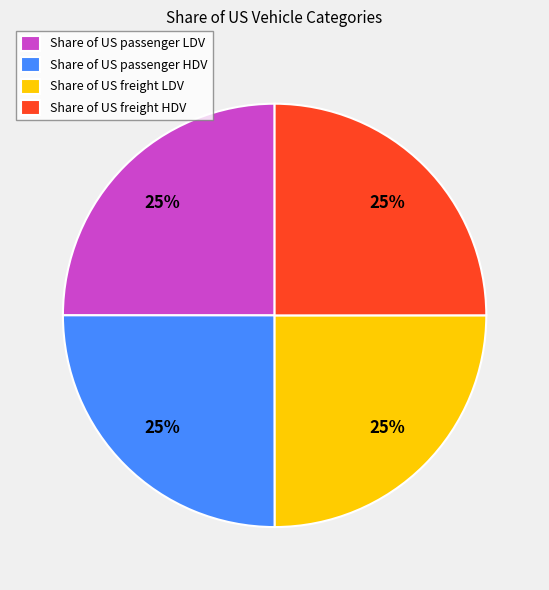

How many segments does this pie chart have?

4